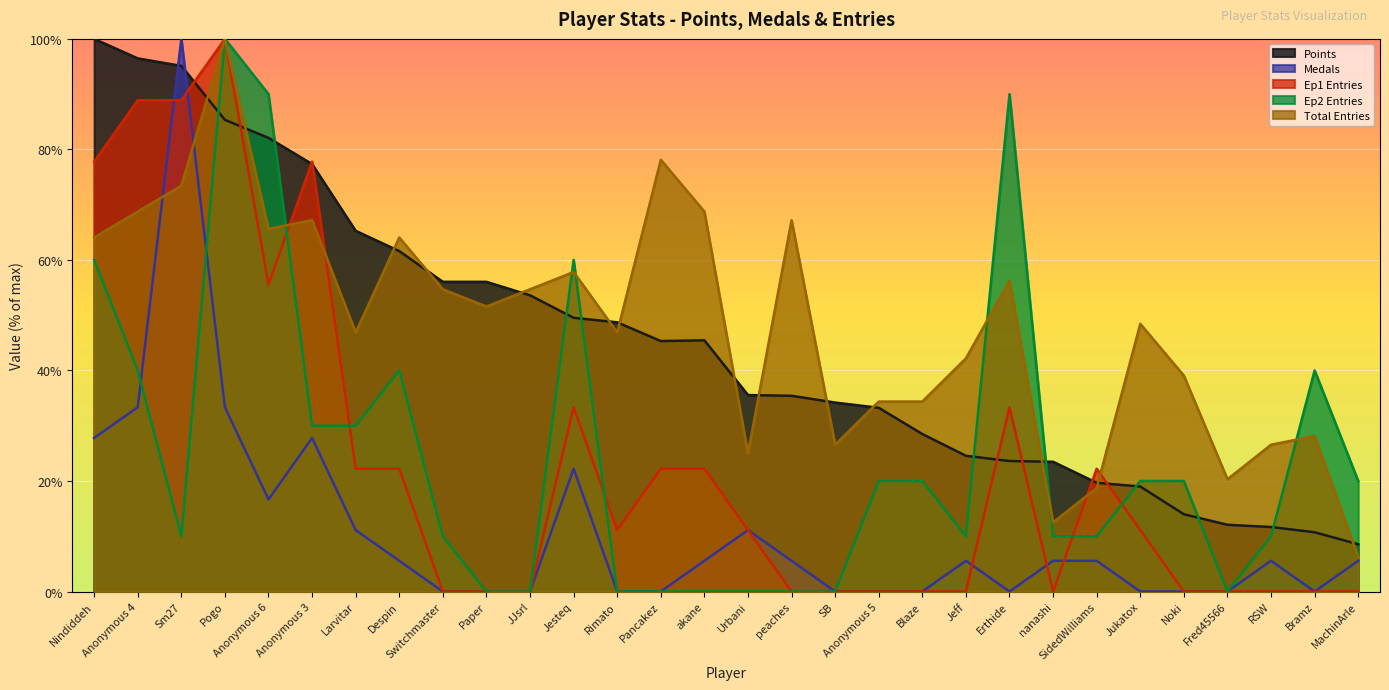

Between which two adjacent categories do Medals and Points first intersect?

Anonymous 4 and Sm27